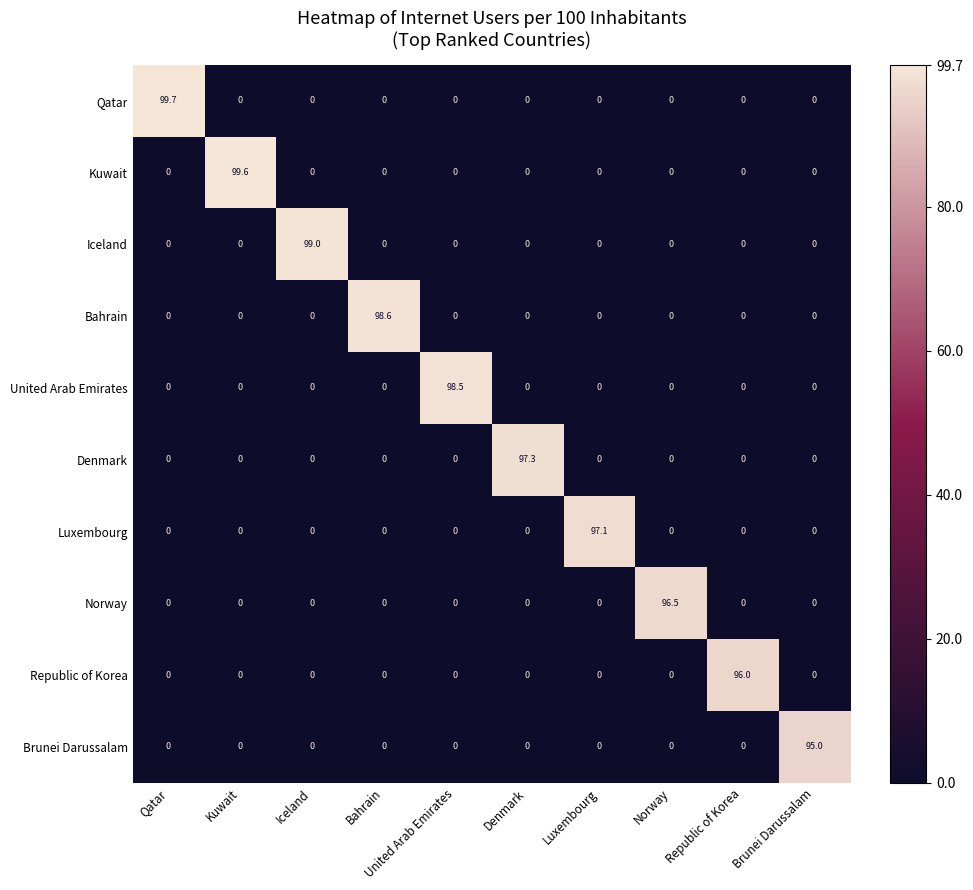

How many categories are shown in the chart?

10